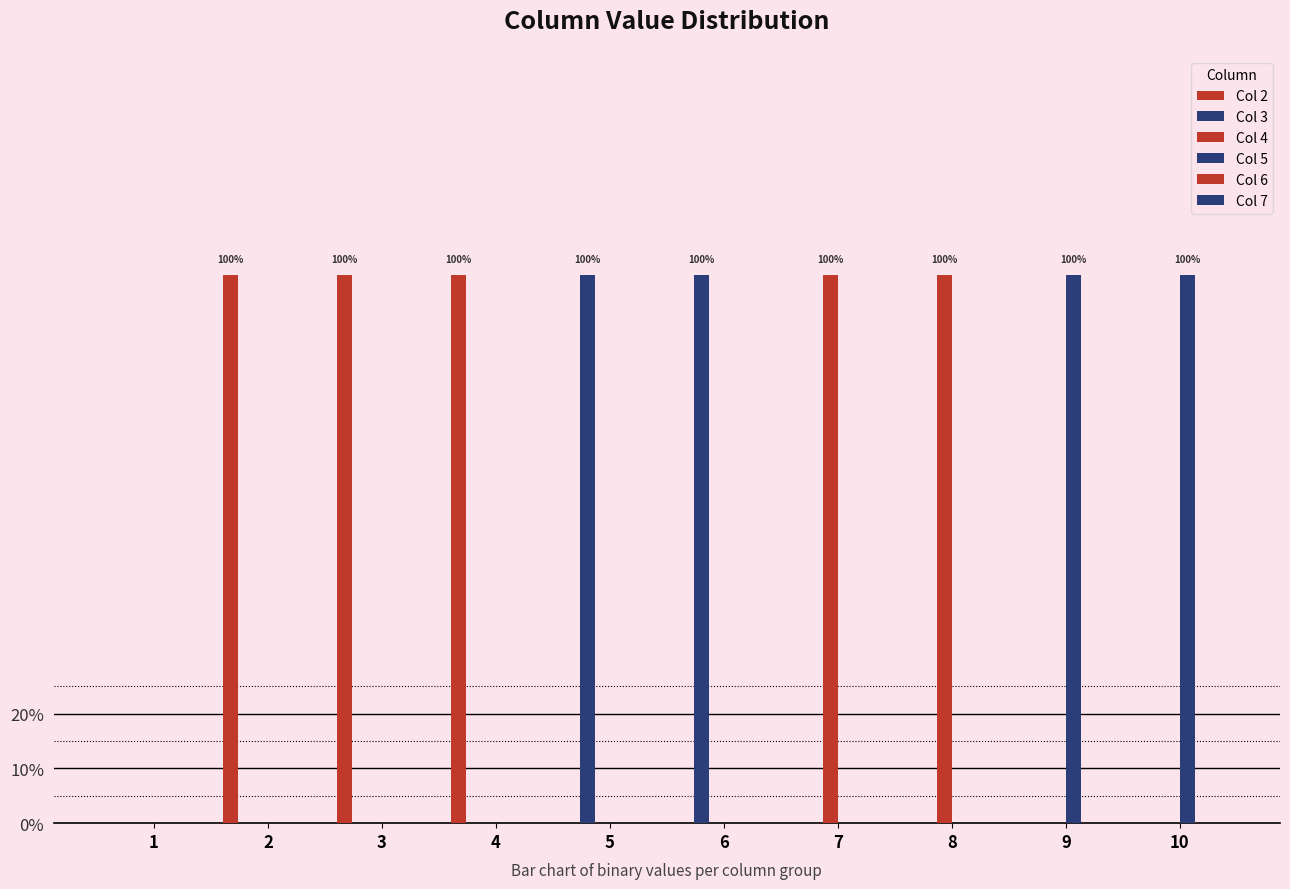

Count the number of data series in this chart.

6